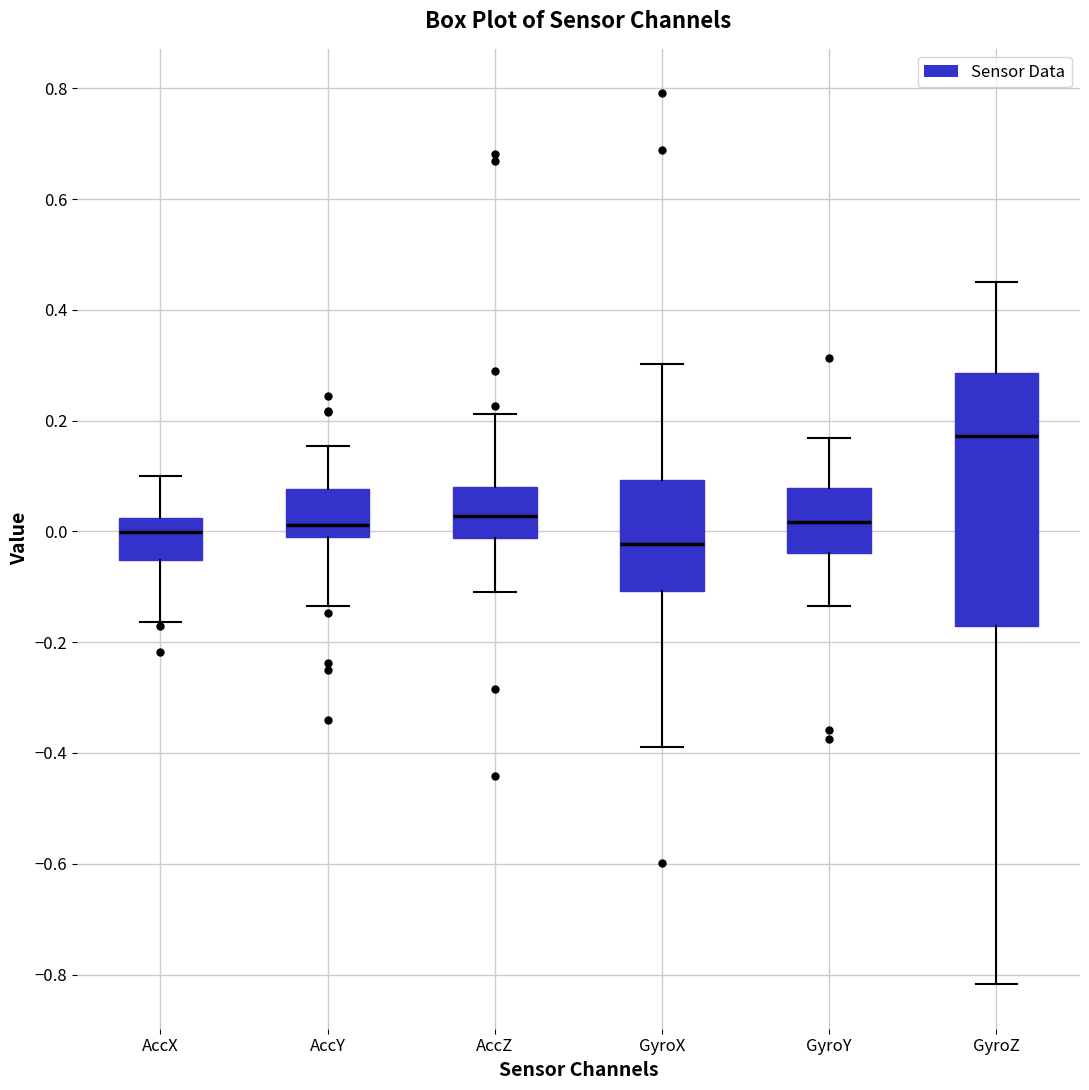

Which box has the highest median line?

GyroZ